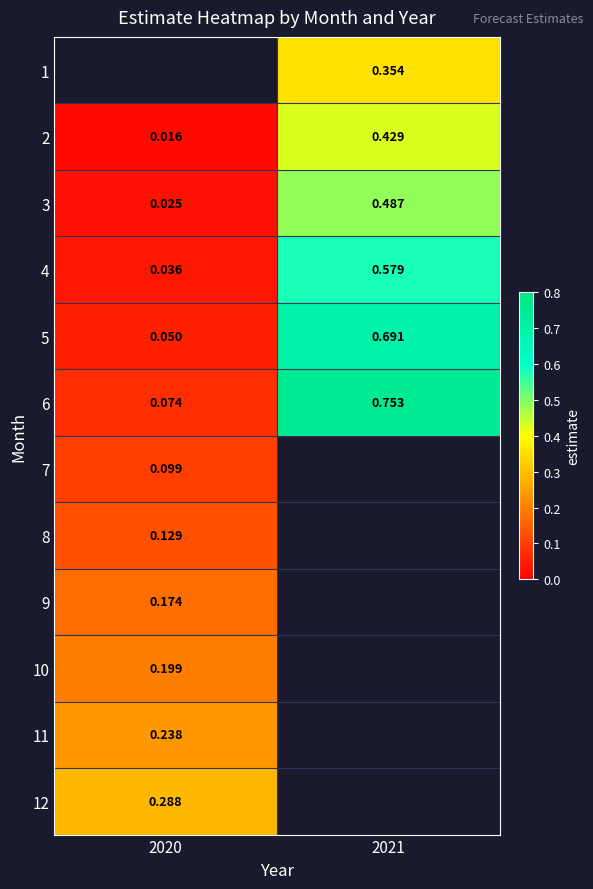

What is the difference between the 3 values at 2020 and 2021?

0.5